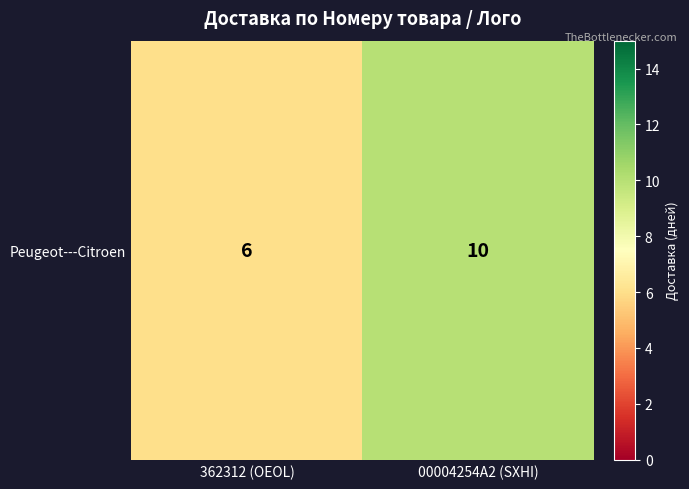

At which label is the value closest to 8?

362312 (OEOL)